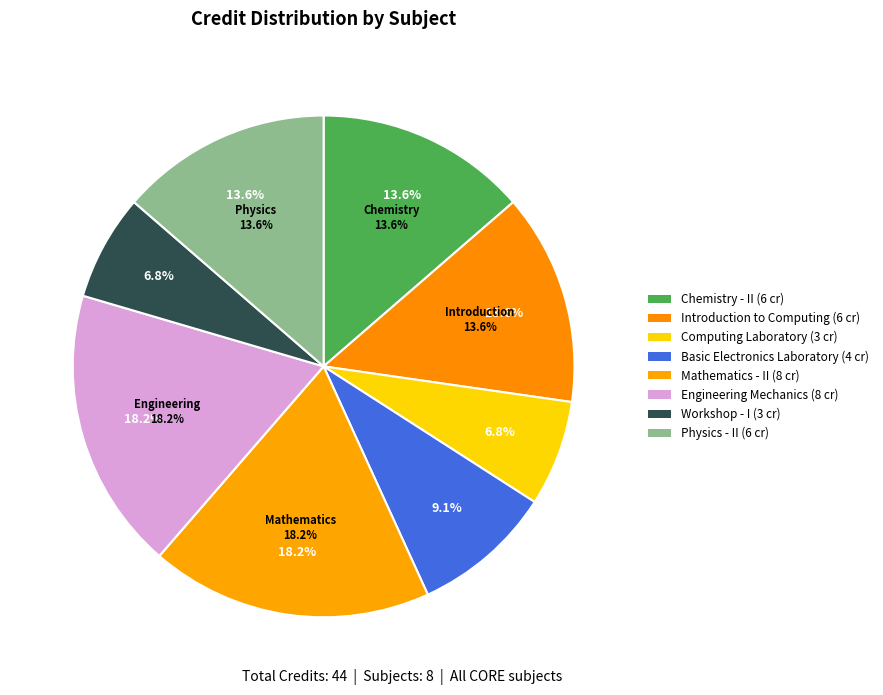

Is the sum of Mathematics - II and Basic Electronics Laboratory greater than half?

No